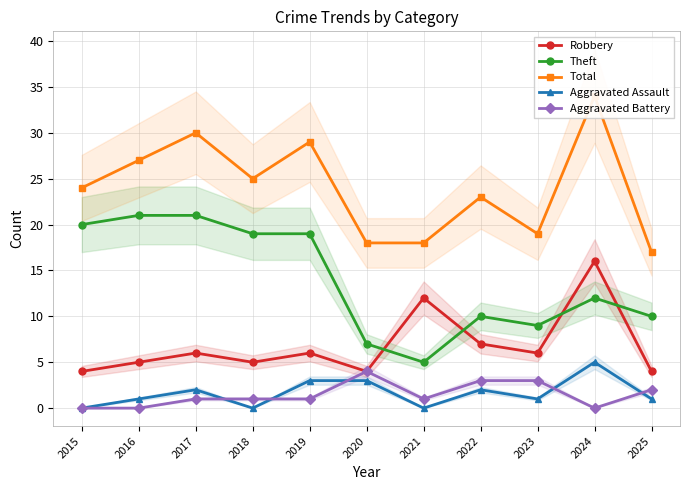

Reading left to right, what are all the values shown in this chart?

Robbery: 4	5	6	5	6	4	12	7	6	16	4
Theft: 20	21	21	19	19	7	5	10	9	12	10
Total: 24	27	30	25	29	18	18	23	19	34	17
Aggravated Assault: 0	1	2	0	3	3	0	2	1	5	1
Aggravated Battery: 0	0	1	1	1	4	1	3	3	0	2